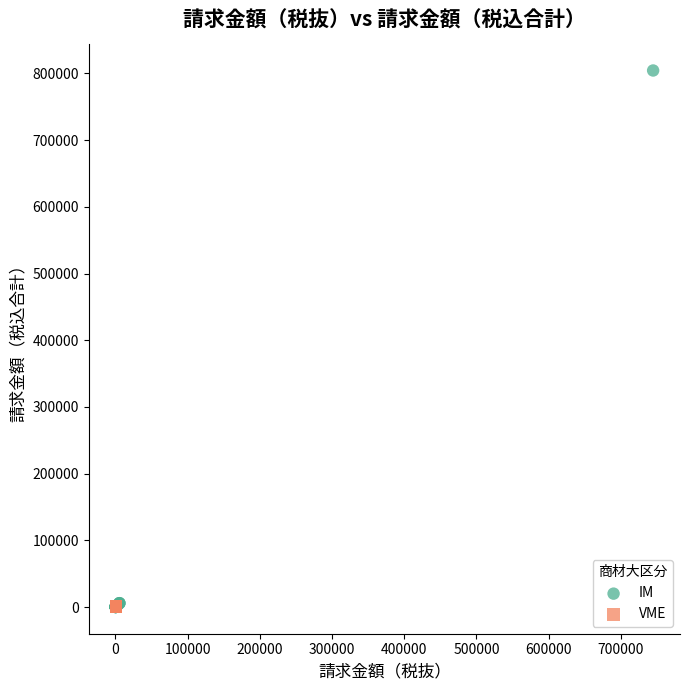

Which series reaches the maximum Y coordinate?

IM